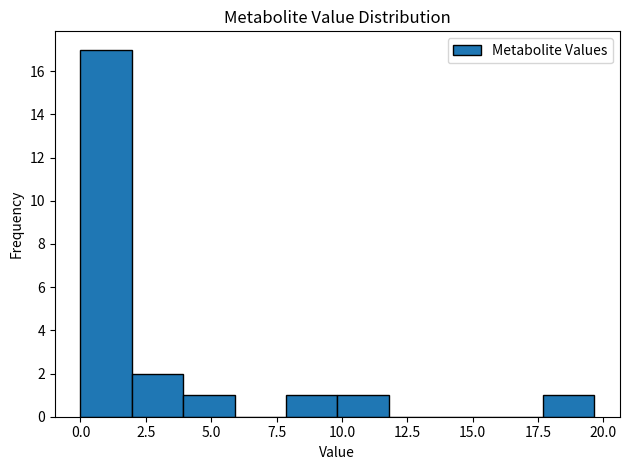

Around what value on the x-axis is the tallest bar? Give the approximate position of its centre, as read against the axis.

1.0